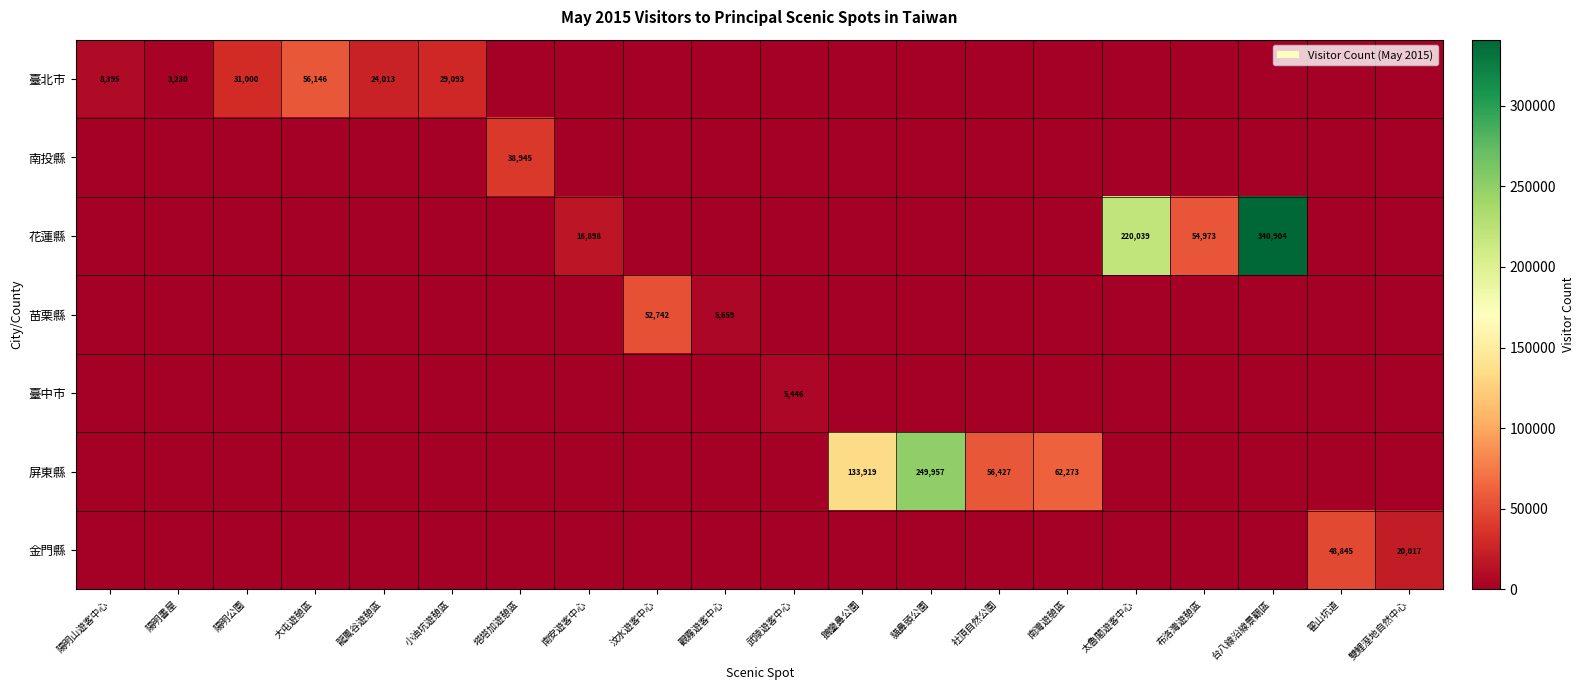

The value of 屏東縣 at 貓鼻頭公園 is 403316. True or false?

False